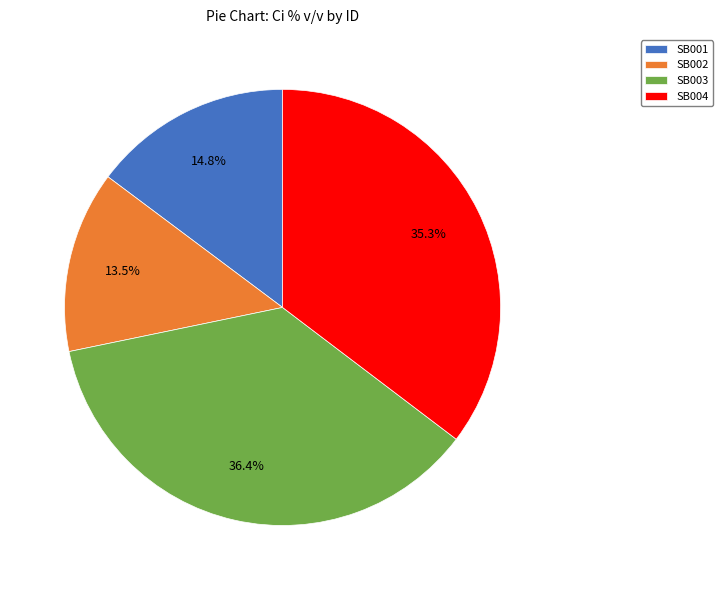

Rank the categories by value from lowest to highest.

SB002, SB001, SB004, SB003